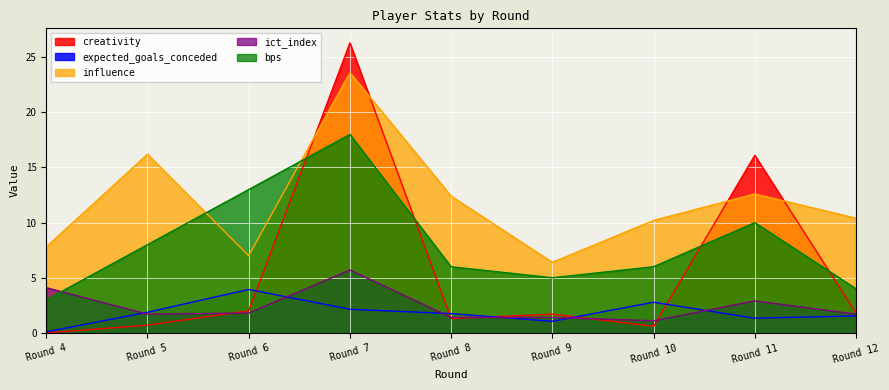

What is the difference between the highest and lowest values at Round 11?

14.8